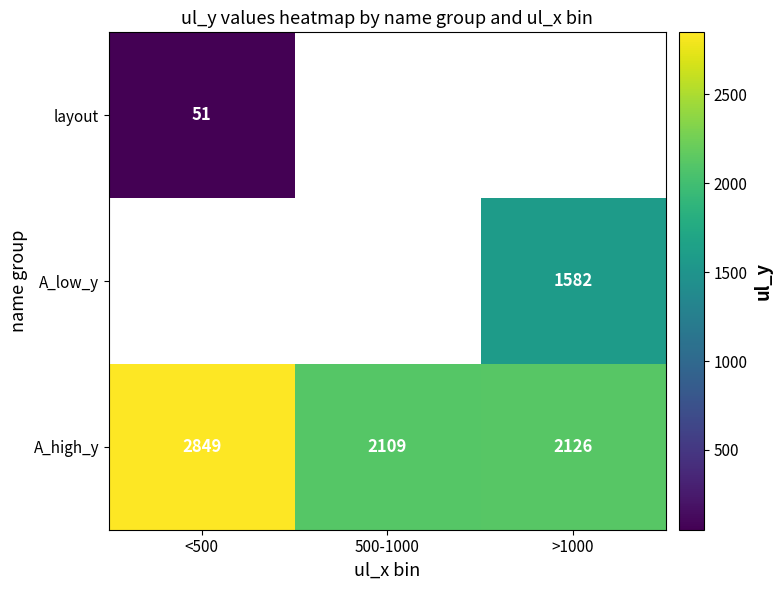

How many distinct data groups are displayed?

3